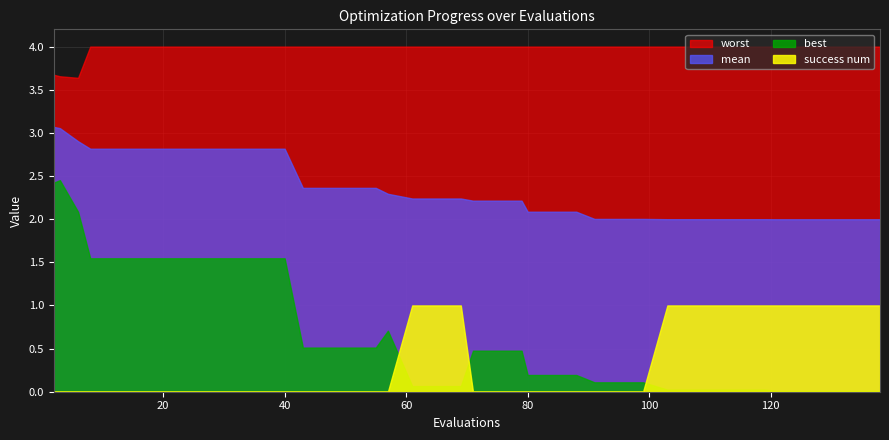

At which category is the sum across all series the highest?

2